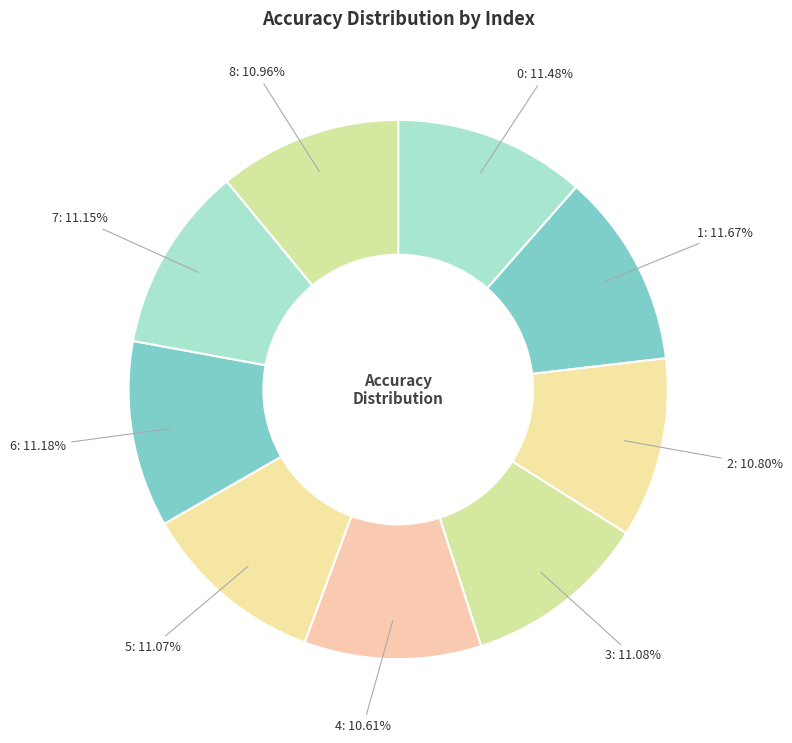

To the nearest percent, what is the combined percentage of 8 and 6?

22%